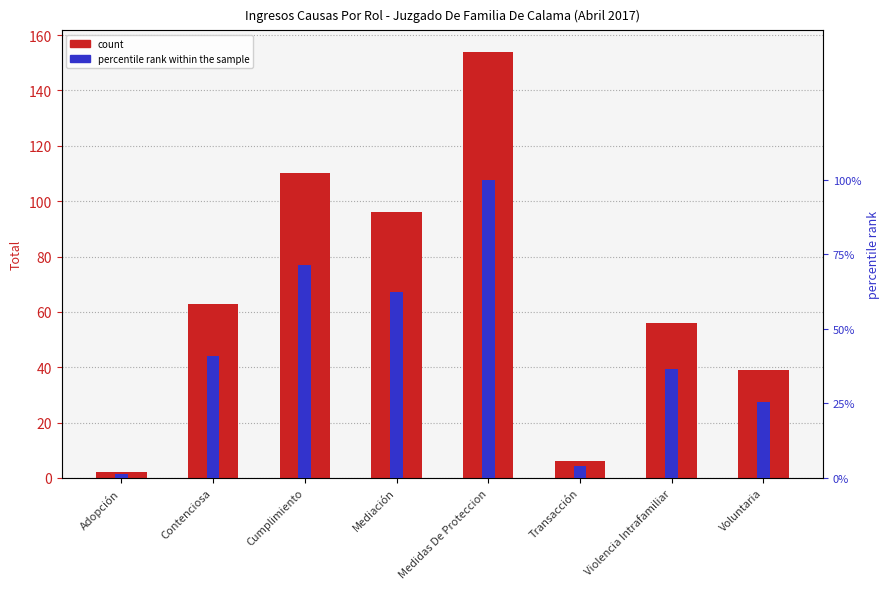

Which series has the largest total across all categories?

Total